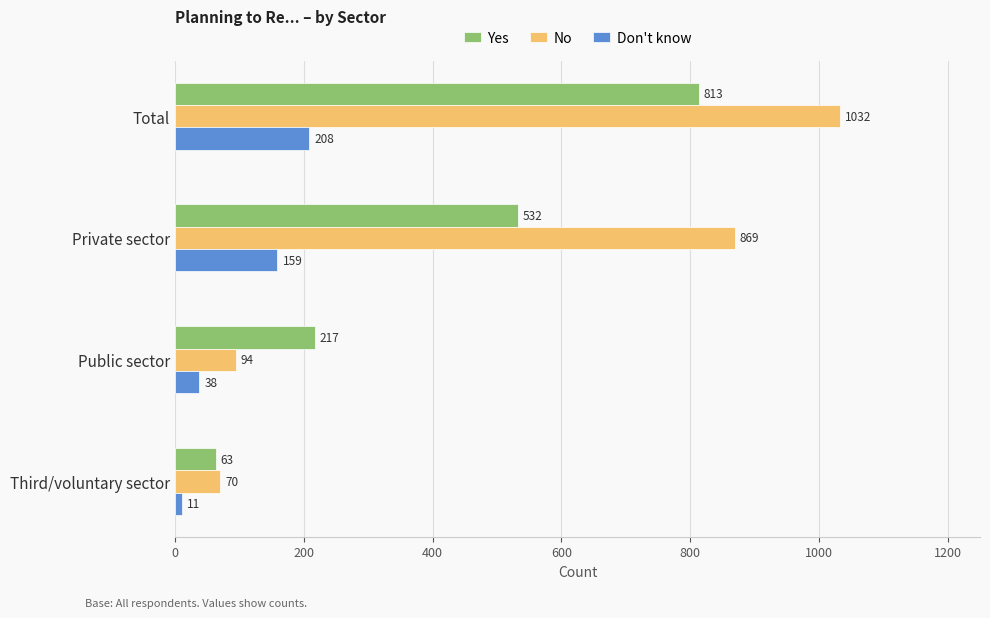

Where is Don't know nearest to the value 109?

Private sector